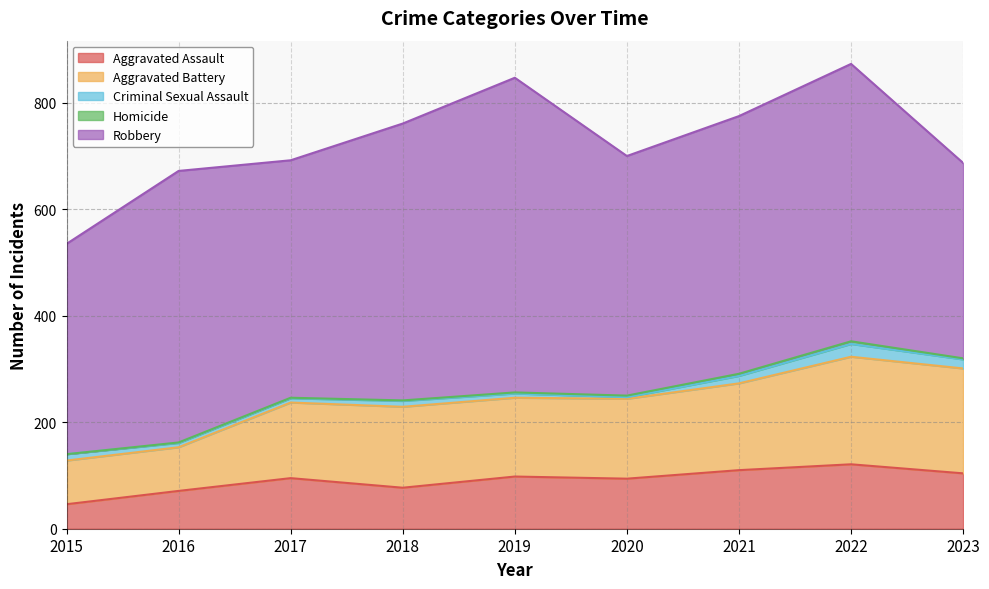

What is the sum of all Aggravated Assault values?

816